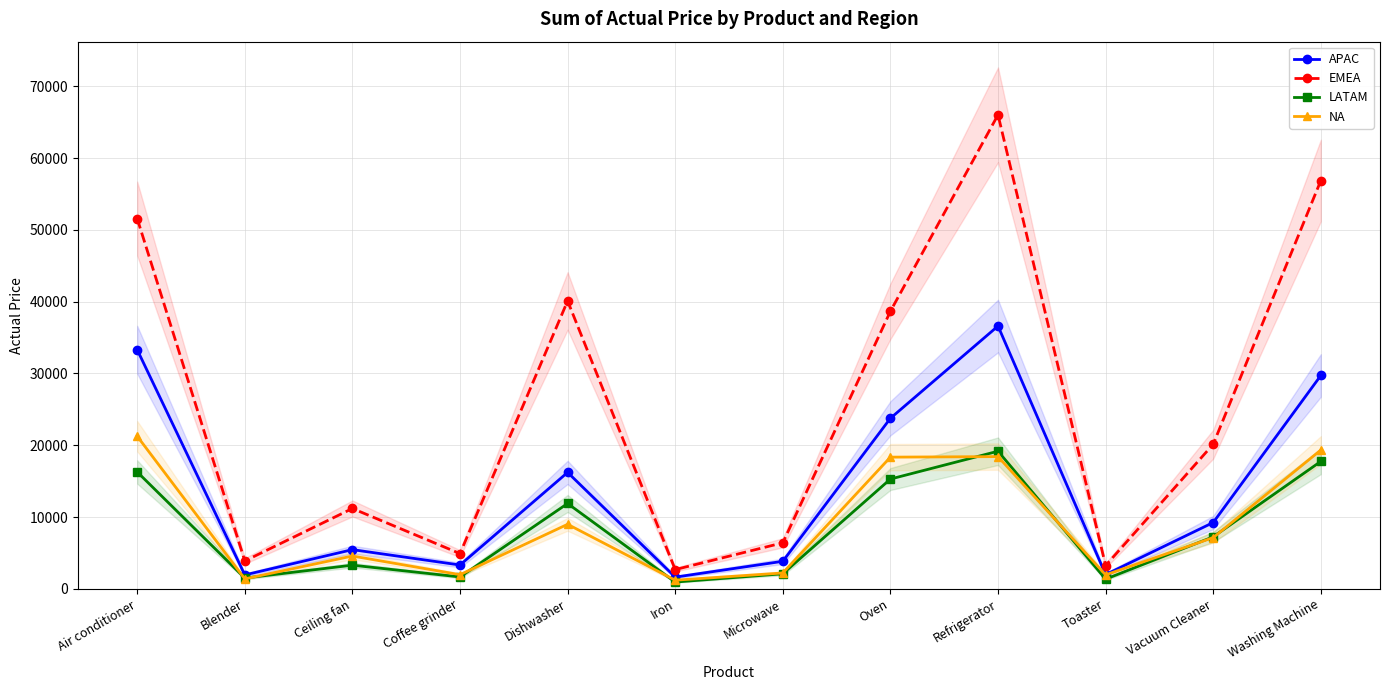

What is the difference between the maximum and minimum values in the LATAM series?

18226